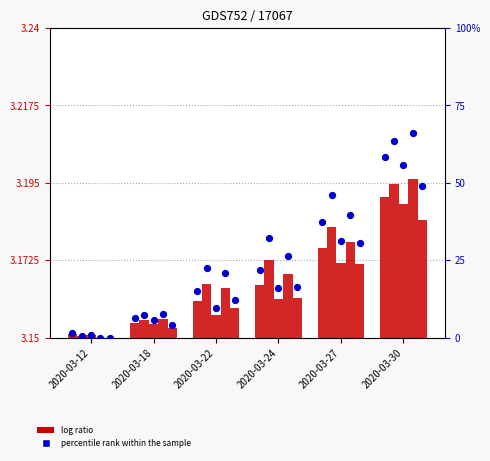

Approximately how many times larger is the value at 2020-03-27 compared to 2020-03-24?

1.7